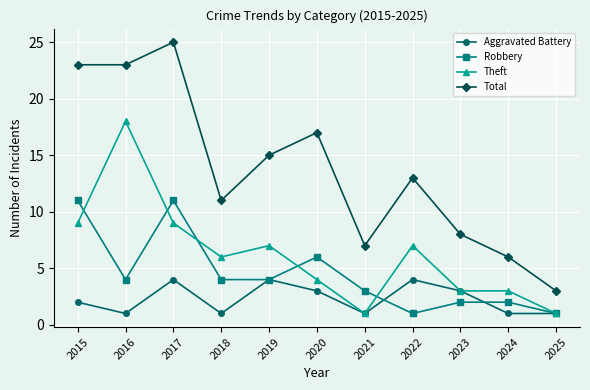

At which category does Aggravated Battery reach its first local valley?

2016